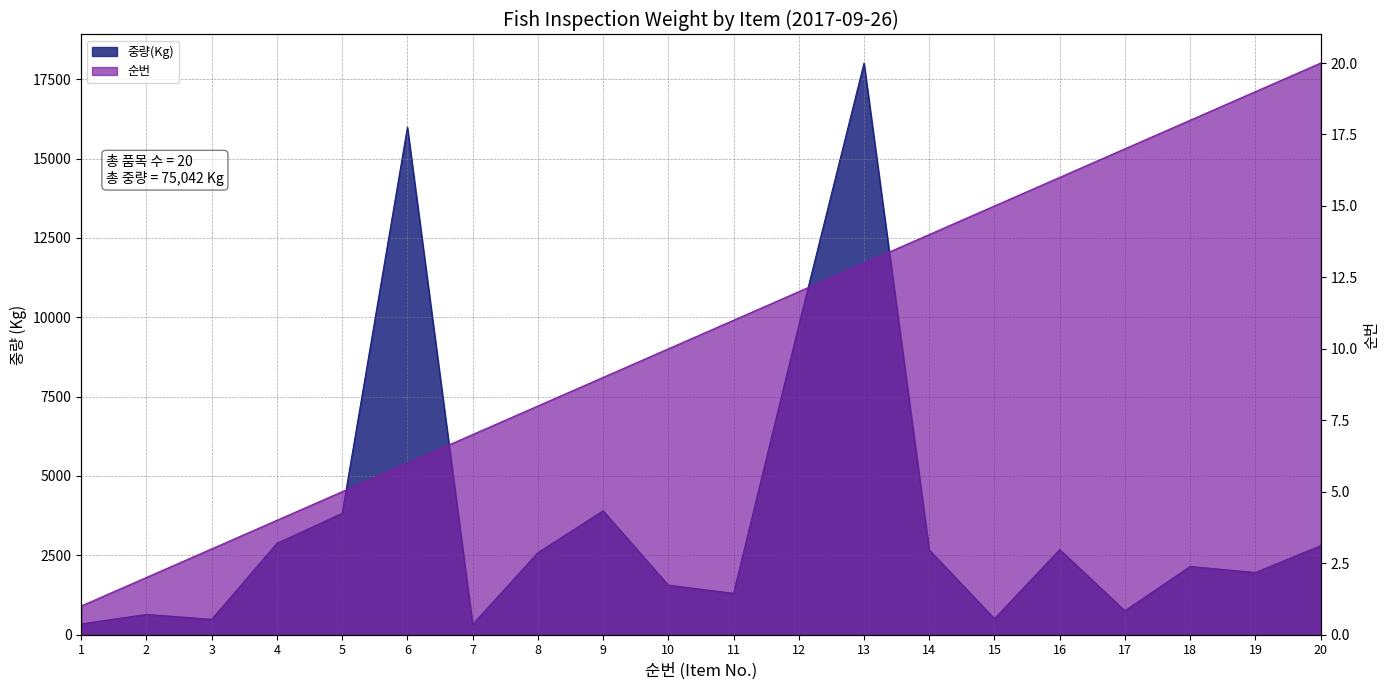

The value of 순번 at 8 is 8. True or false?

True